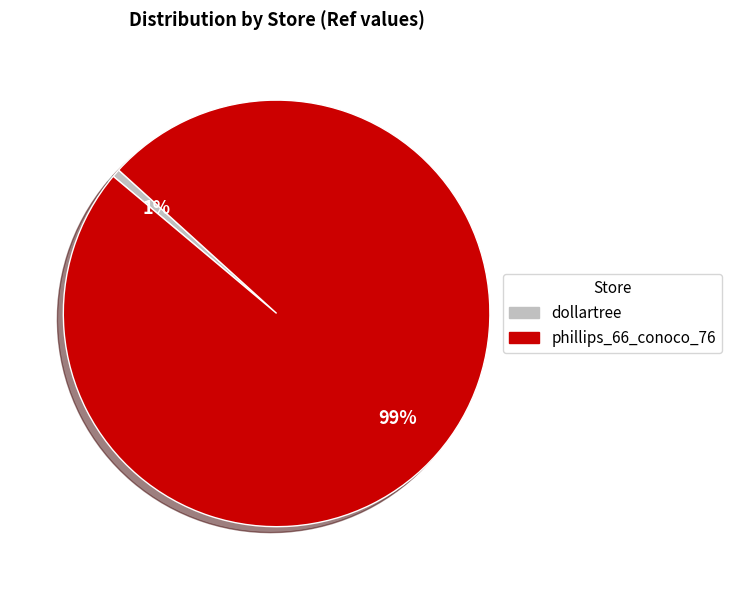

How many segments does this pie chart have?

2